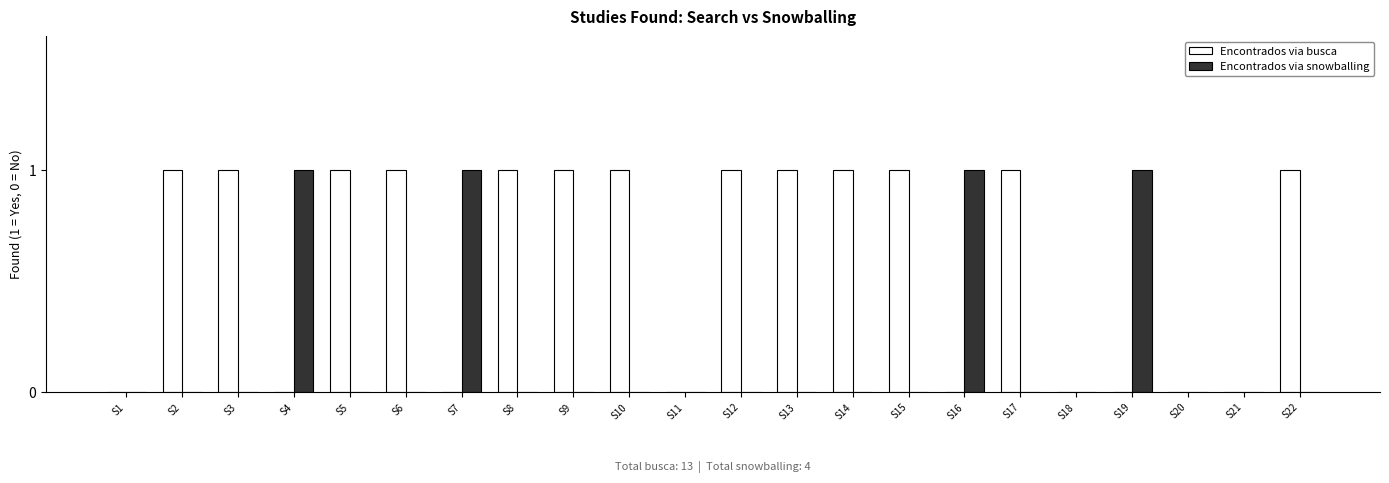

Is the value of Encontrados via busca at S15 greater than the value of Encontrados via snowballing at S21?

Yes